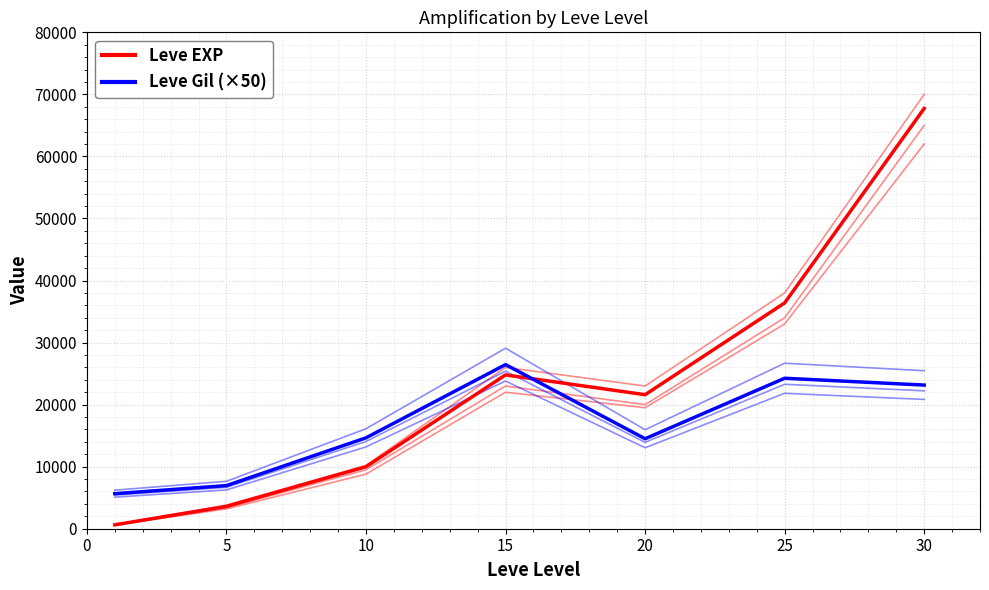

Is this an area chart (filled region under the line)?

No